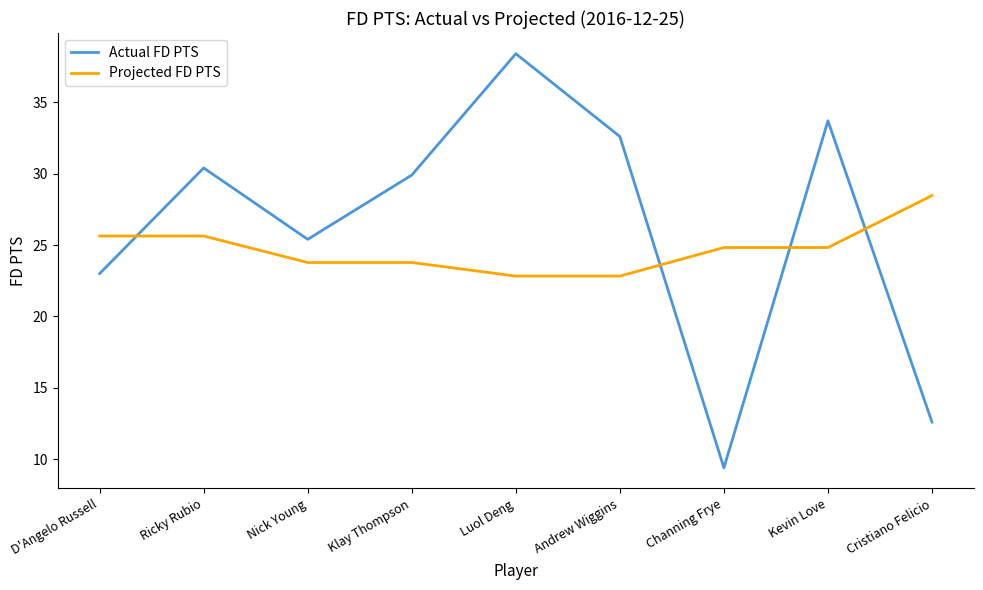

Reading right to left, extract all data points from this chart.

Actual FD PTS: Cristiano Felicio=12.6	Kevin Love=33.7	Channing Frye=9.4	Andrew Wiggins=32.6	Luol Deng=38.4	Klay Thompson=29.9	Nick Young=25.4	Ricky Rubio=30.4	D'Angelo Russell=23.0
Projected FD PTS: Cristiano Felicio=28.5	Kevin Love=24.8	Channing Frye=24.8	Andrew Wiggins=22.8	Luol Deng=22.8	Klay Thompson=23.8	Nick Young=23.8	Ricky Rubio=25.6	D'Angelo Russell=25.6